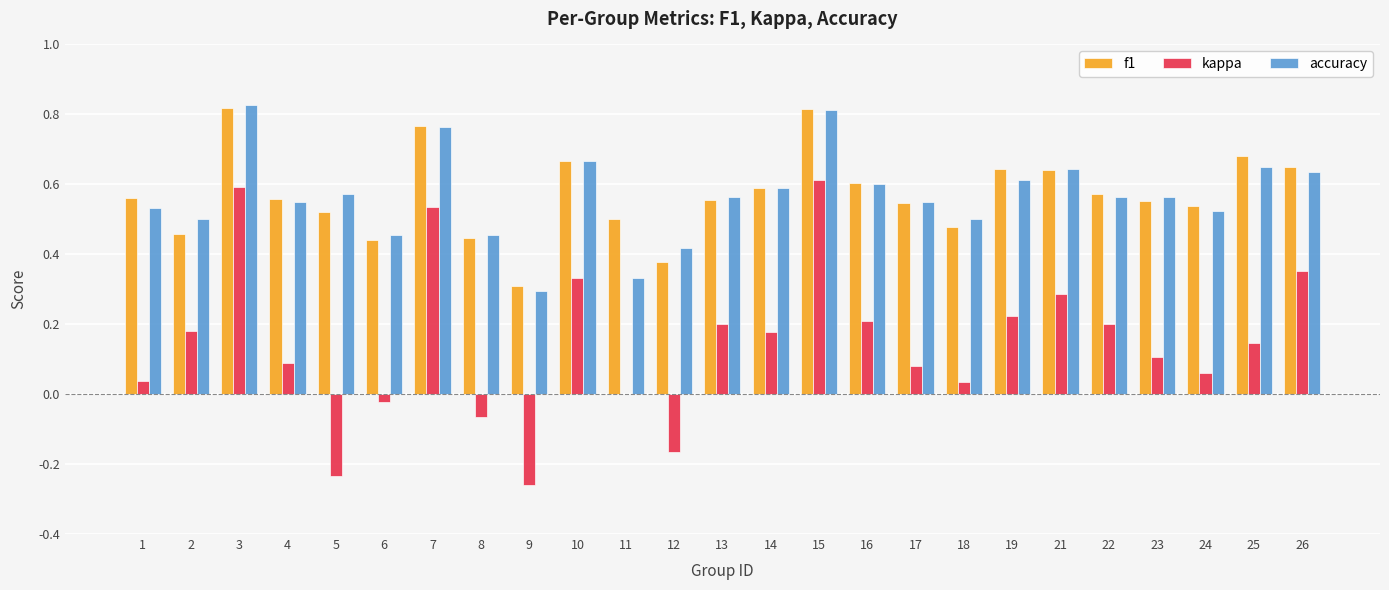

Is it true that f1 equals 0.4 at 14?

False